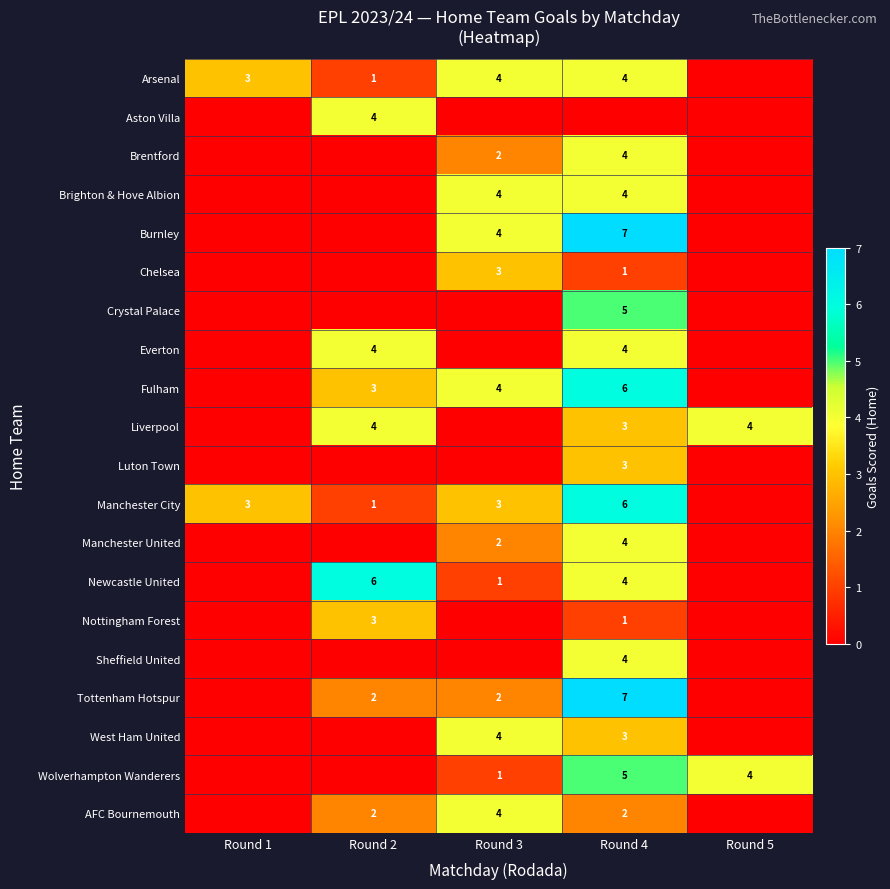

True or false: Newcastle United has a value of 2 at Round 3.

False